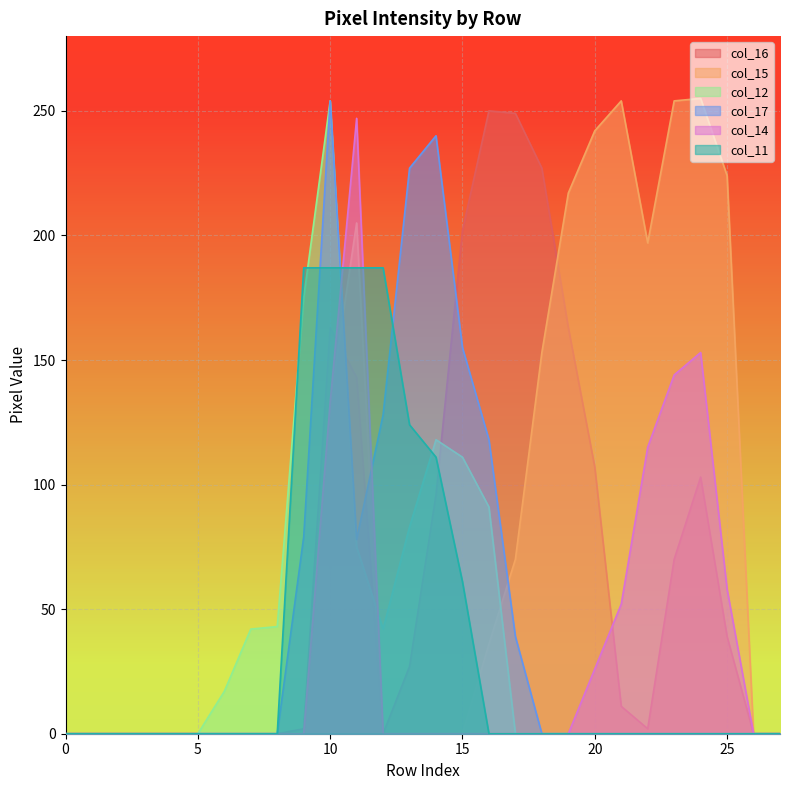

At how many categories does at least one series exceed 172?

17